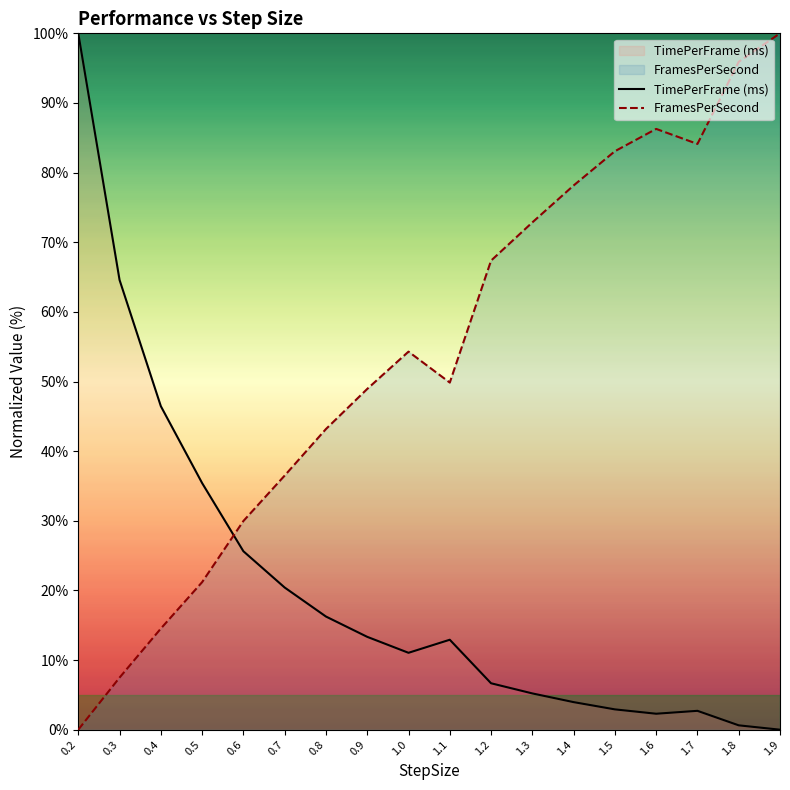

How many interior local valleys does the TimePerFrame (ms) series have?

2